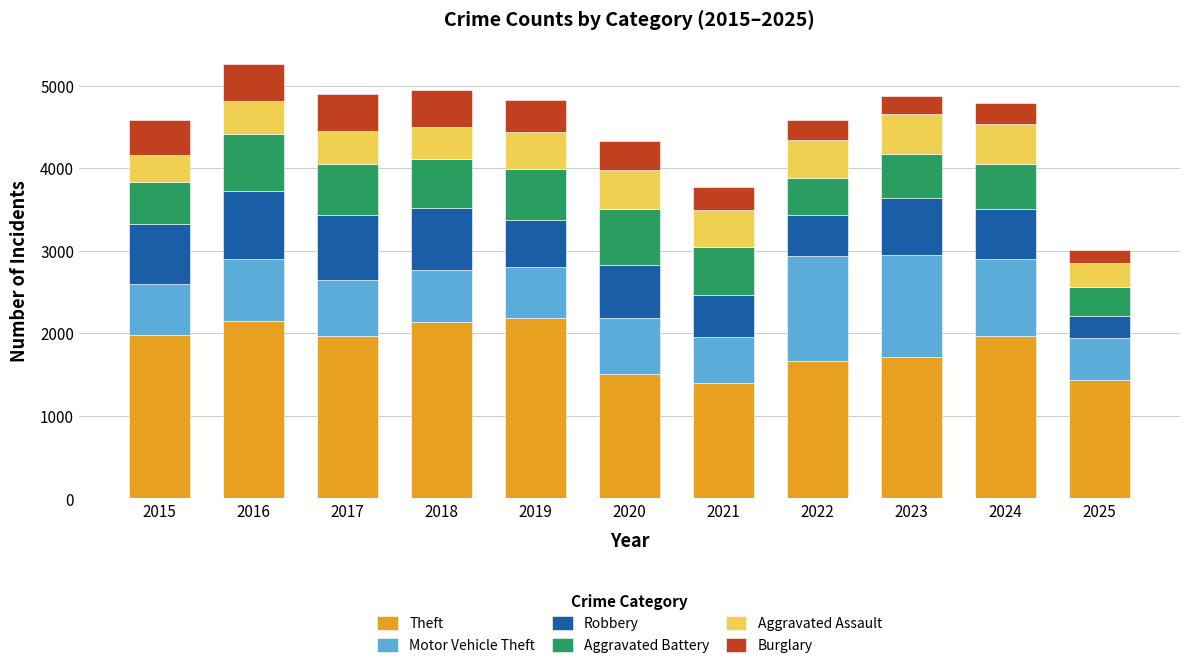

What is the maximum value for Theft?

2190